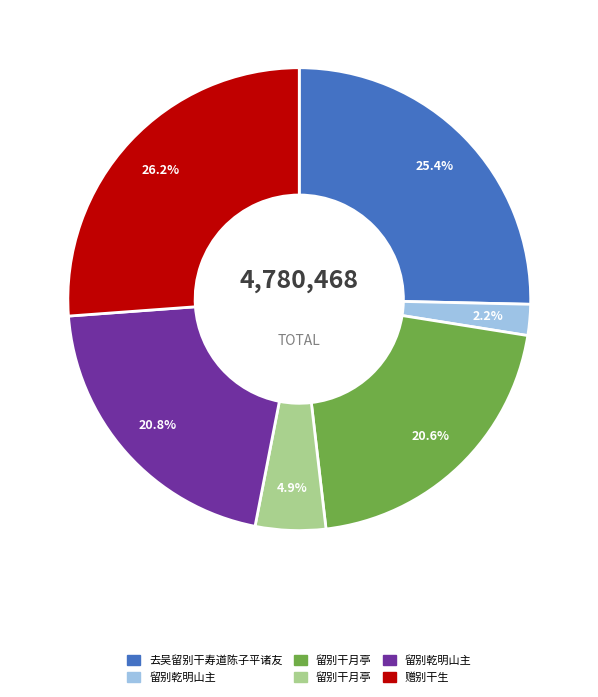

To the nearest percent, what is the average slice percentage?

17%